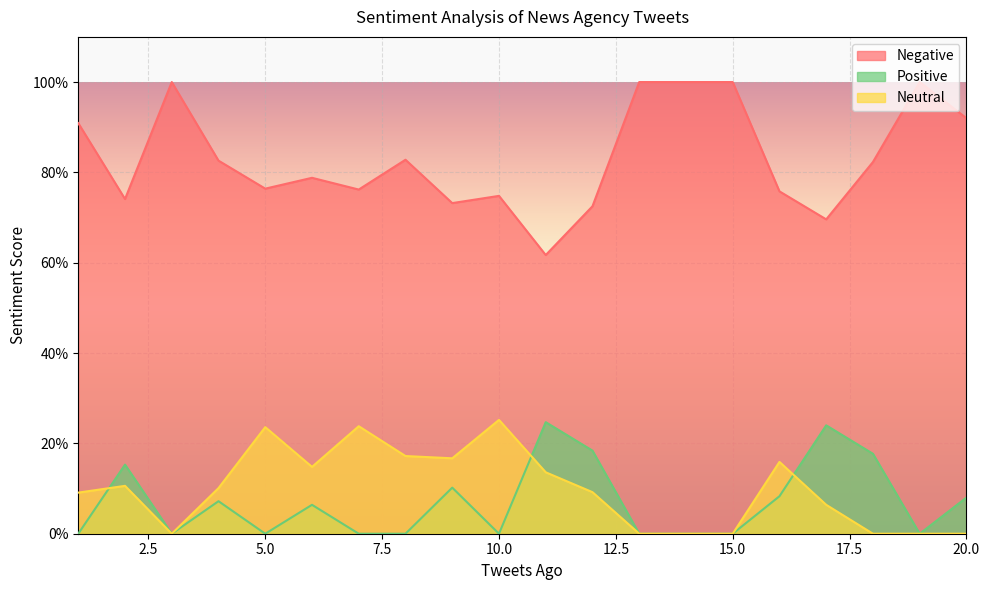

How many Positive values are between 0 and 1?

20